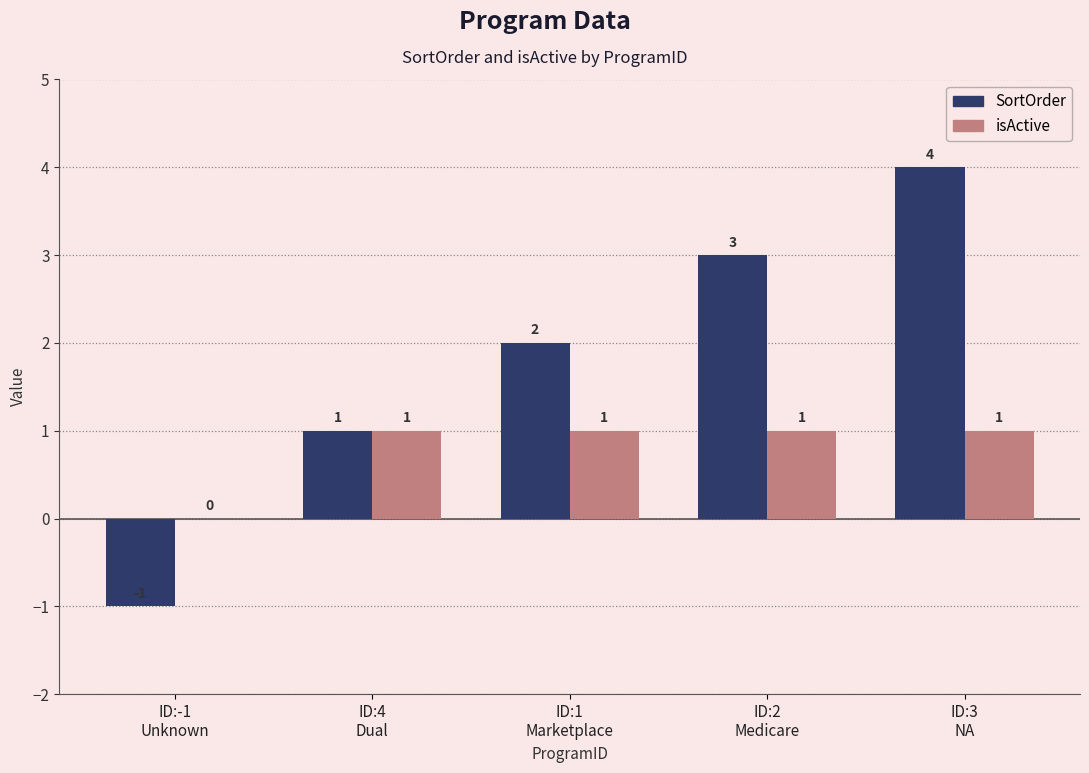

What is the sum of the isActive values at ID:-1
Unknown and ID:2
Medicare?

1